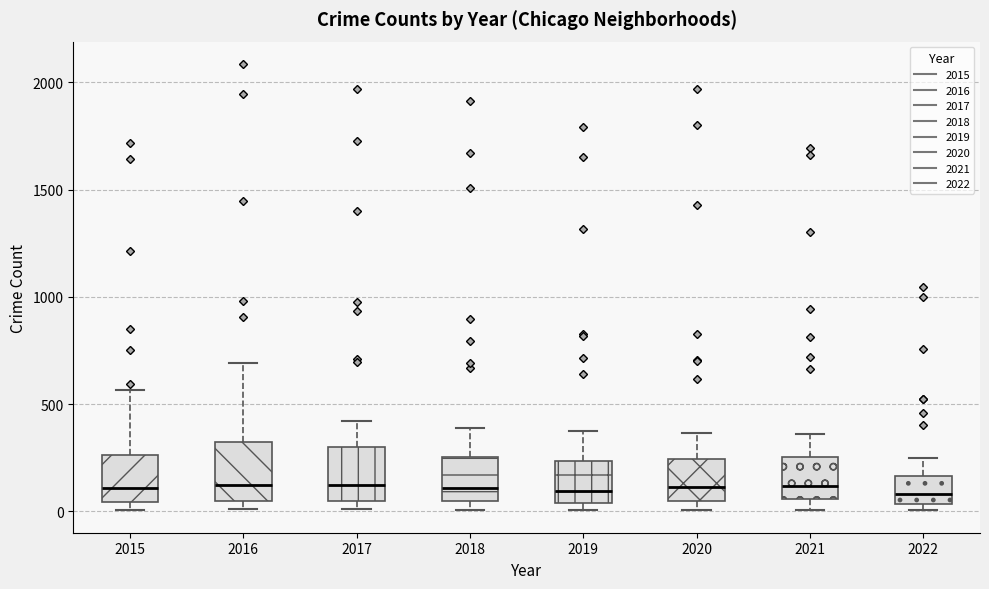

Reading left to right, transcribe this box plot: for each box, give where its median line is, the range the box spans, and where its two whiskers end, as read against the y-axis. The values are not printed on the chart, so give them approximately, as read against the axis.

2015: median 100, box 50 to 250, whiskers 0 to 550
2016: median 150, box 50 to 300, whiskers 0 to 700
2017: median 100, box 50 to 300, whiskers 0 to 400
2018: median 100, box 50 to 250, whiskers 0 to 400
2019: median 100, box 50 to 250, whiskers 0 to 400
2020: median 100, box 50 to 250, whiskers 0 to 350
2021: median 100, box 50 to 250, whiskers 0 to 350
2022: median 100, box 50 to 150, whiskers 0 to 250